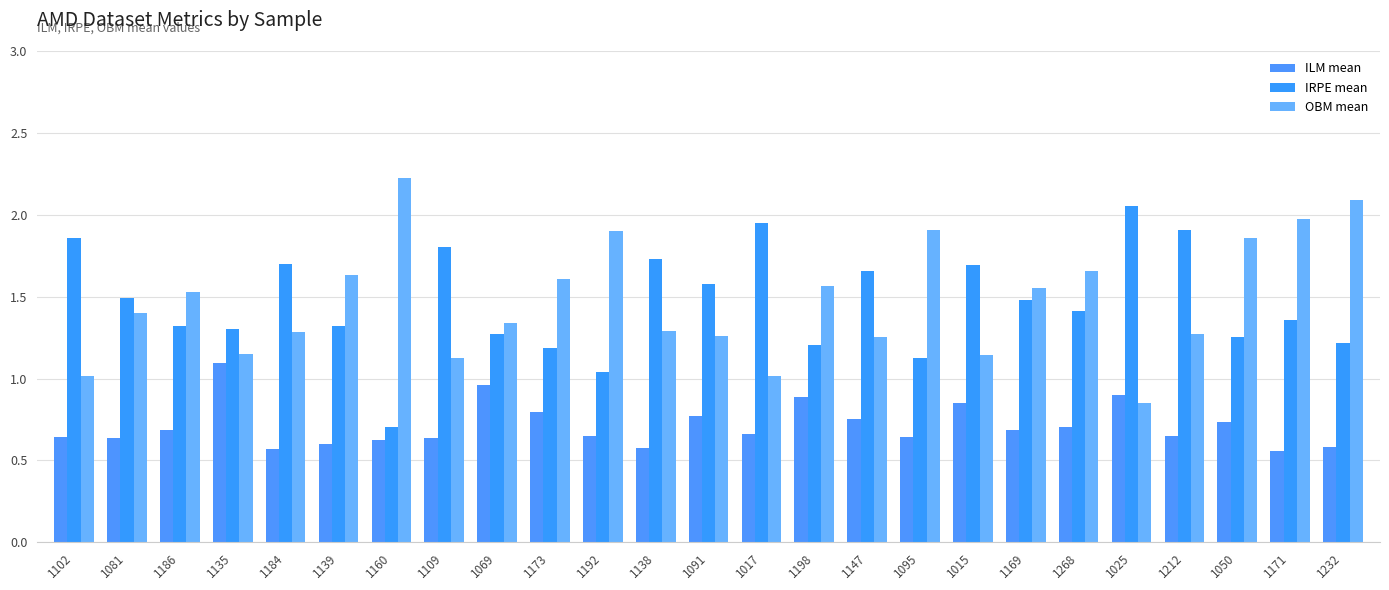

What are all the series names shown in the legend?

ILM mean, IRPE mean, OBM mean